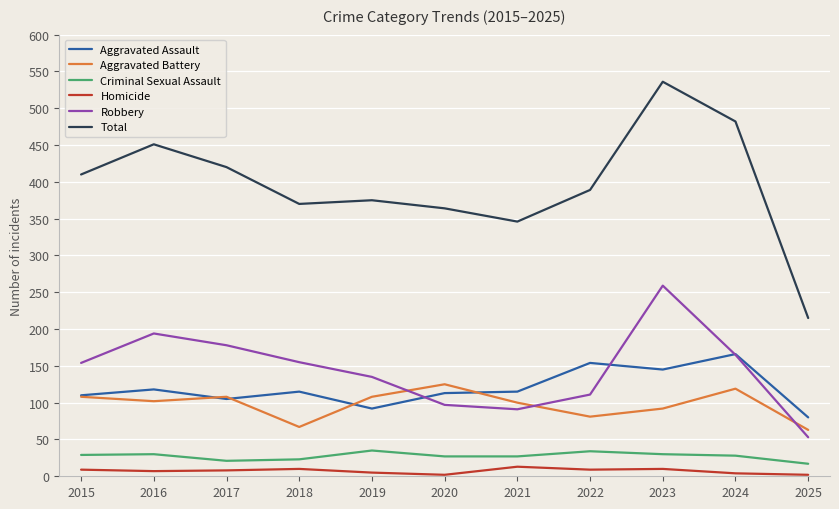

What is the difference between the highest and lowest values at 2024?

478